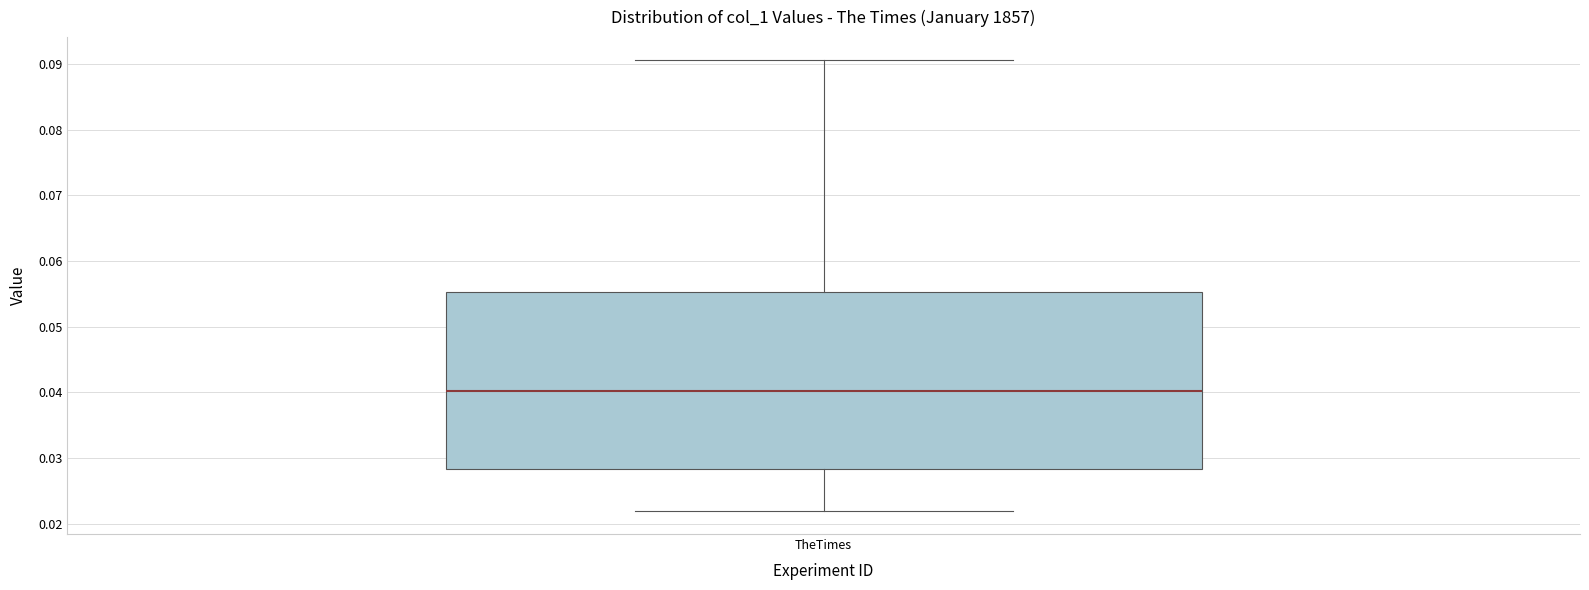

Transcribe this box plot: give where the median line is, the range the box spans, and where the two whiskers end, as read against the y-axis. The values are not printed on the chart, so give them approximately, as read against the axis.

median 0.040, box 0.028 to 0.055, whiskers 0.022 to 0.091